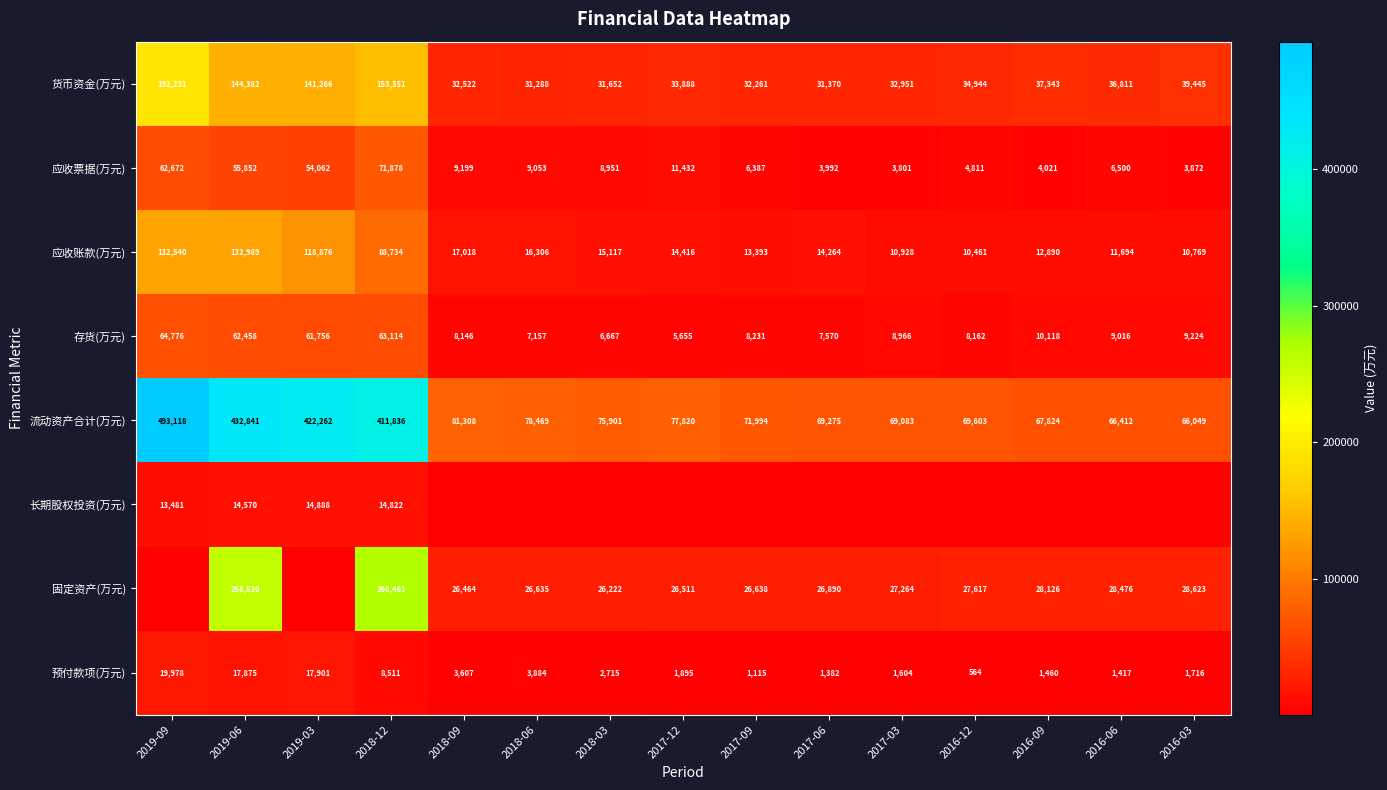

Count the number of categories in the chart.

15